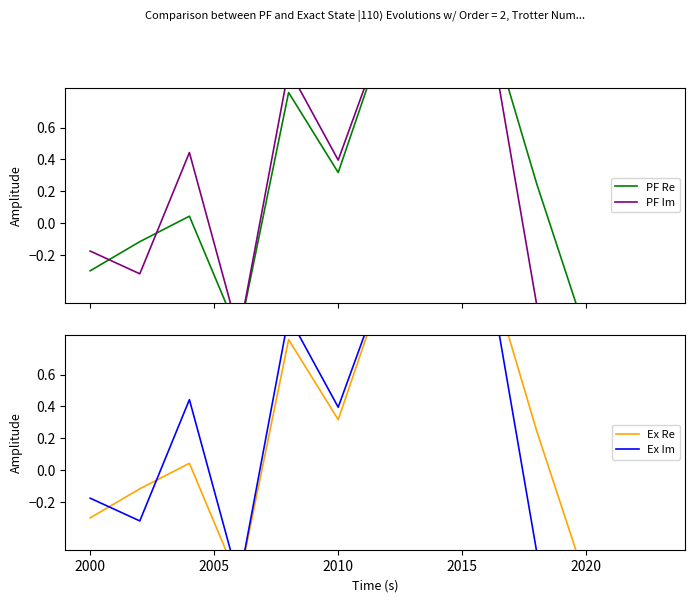

True or false: Ex Im and PF Im intersect in this chart.

False